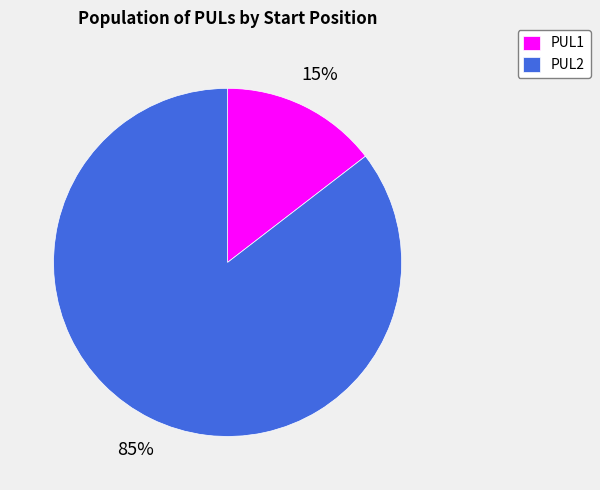

To the nearest percent, what is the combined percentage of PUL1 and PUL2?

100%